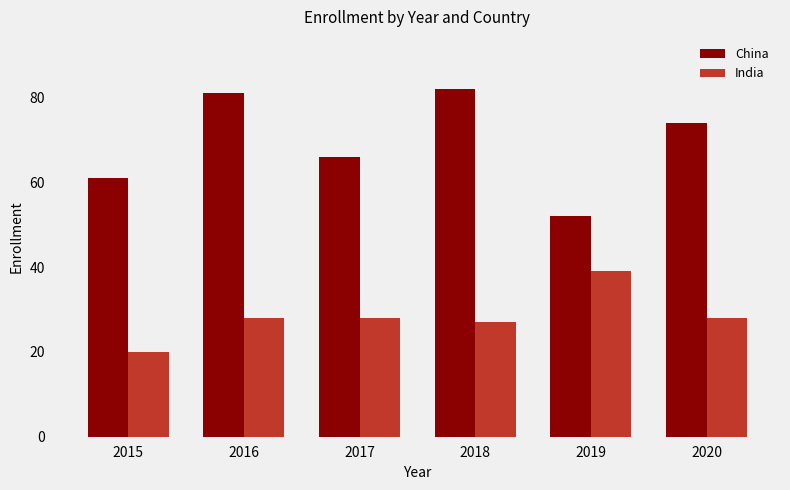

What is the sum of the India values at 2019 and 2015?

59